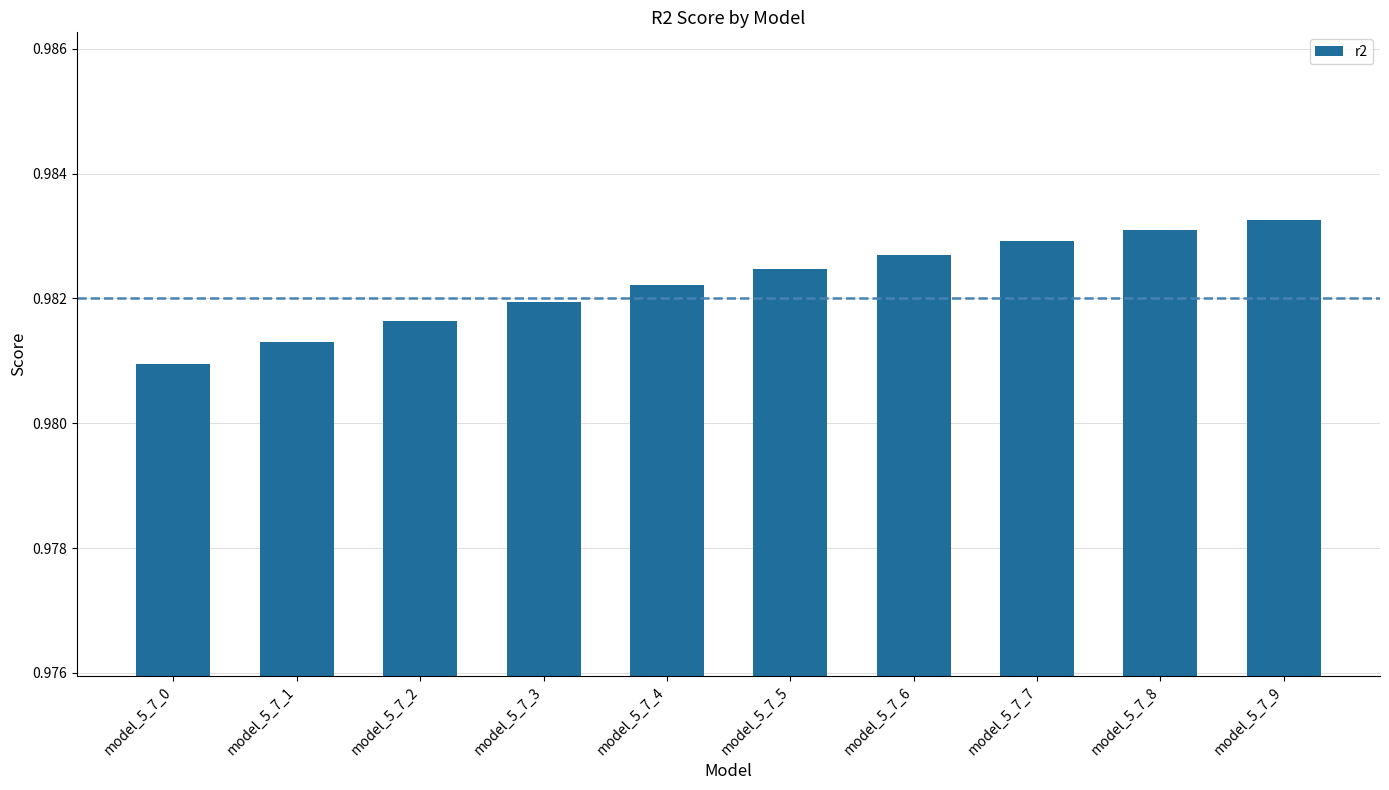

Are the bars horizontal?

No